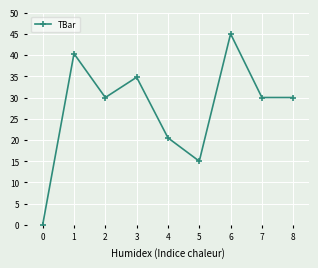

Reading left to right, transcribe all the data shown in this chart.

0.0	40.3	30.0	34.8	20.5	15.0	45.0	30.0	30.0